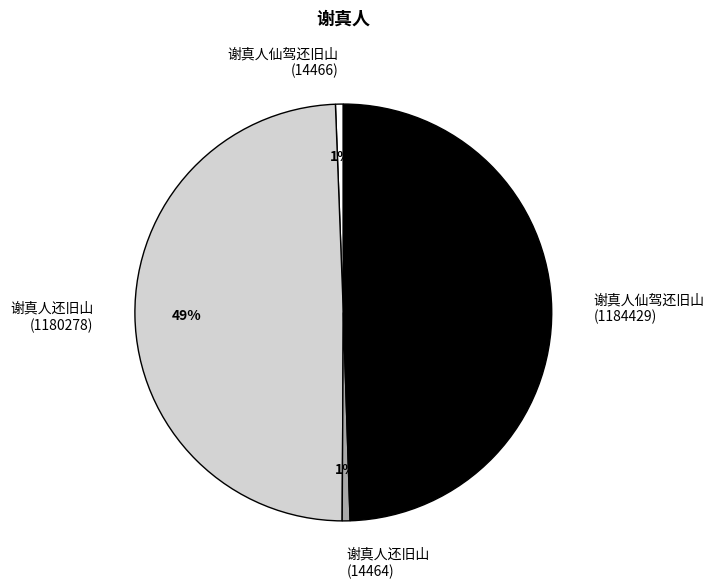

Which has a higher value, 谢真人还旧山 (1180278) or 谢真人还旧山 (14464)?

谢真人还旧山 (1180278)